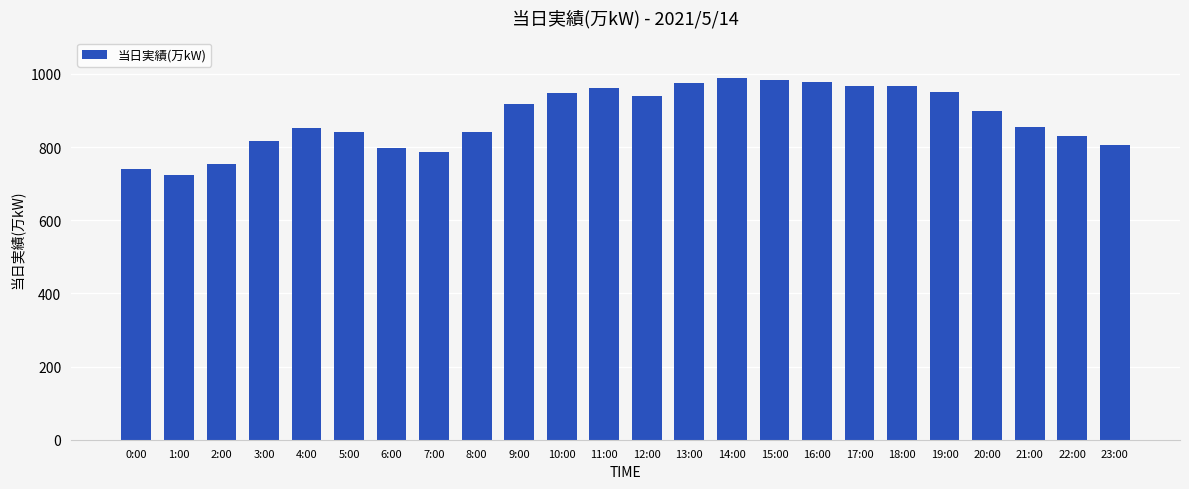

What is the label of the 21st bar from the left?

20:00